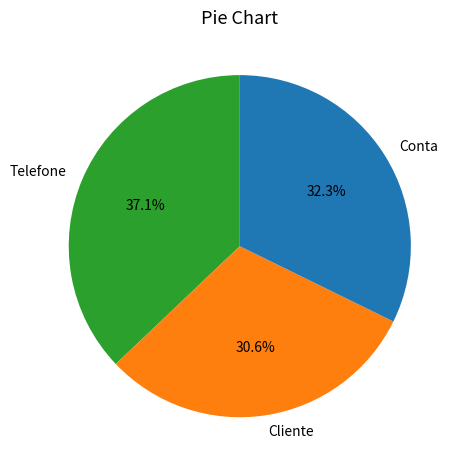

Which slice is the largest?

Telefone